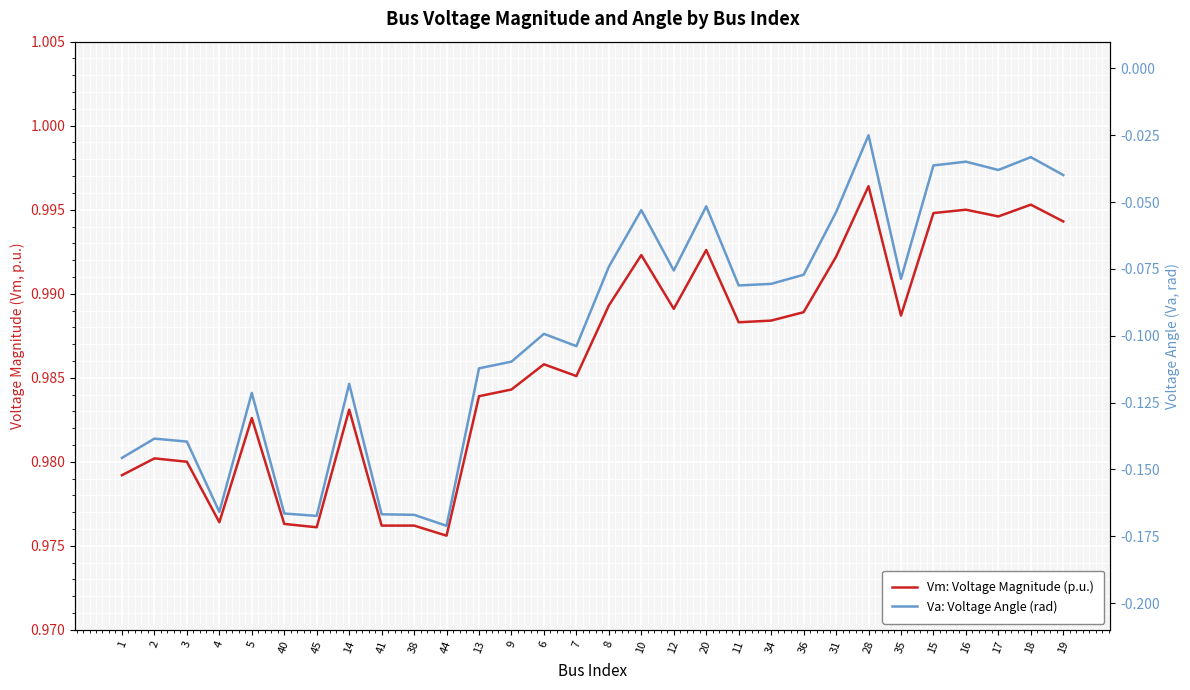

The value of Vm: Voltage Magnitude (p.u.) at 44 is 1.0. True or false?

True